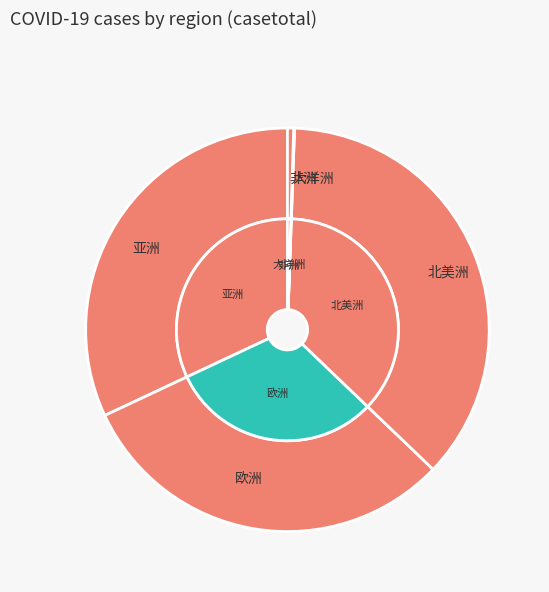

Between 大洋洲 and 亚洲, which is larger?

亚洲